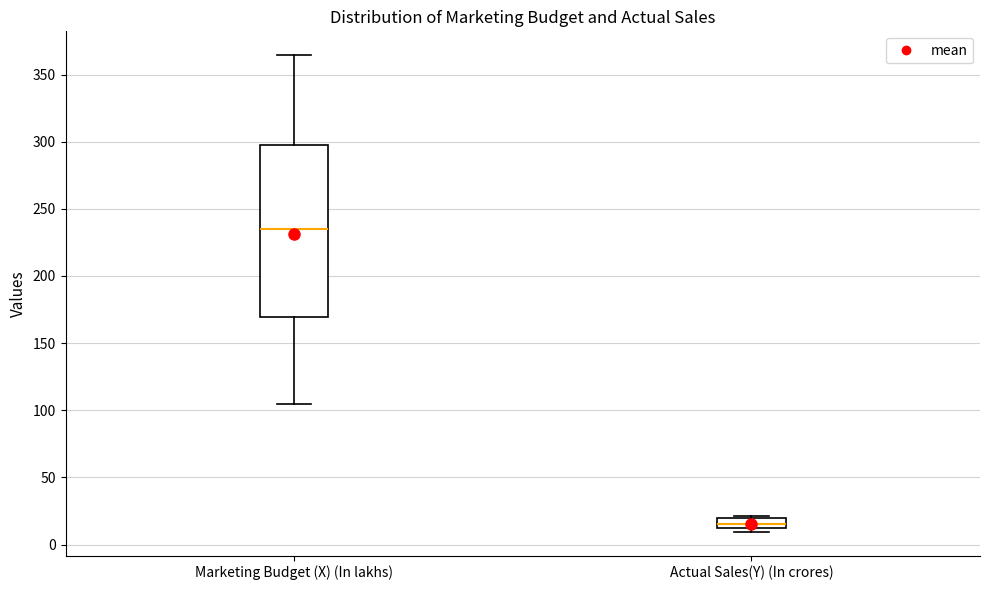

Reading left to right, read every box against the y-axis: the position of its median line, the range the box covers, and the ends of its whiskers. The values are not printed on the chart, so give them approximately, as read against the axis.

Marketing Budget (X) (In lakhs): median 235, box 170 to 300, whiskers 105 to 365
Actual Sales(Y) (In crores): median 15 (inside the box), box 15 to 20, whiskers 10 to 20